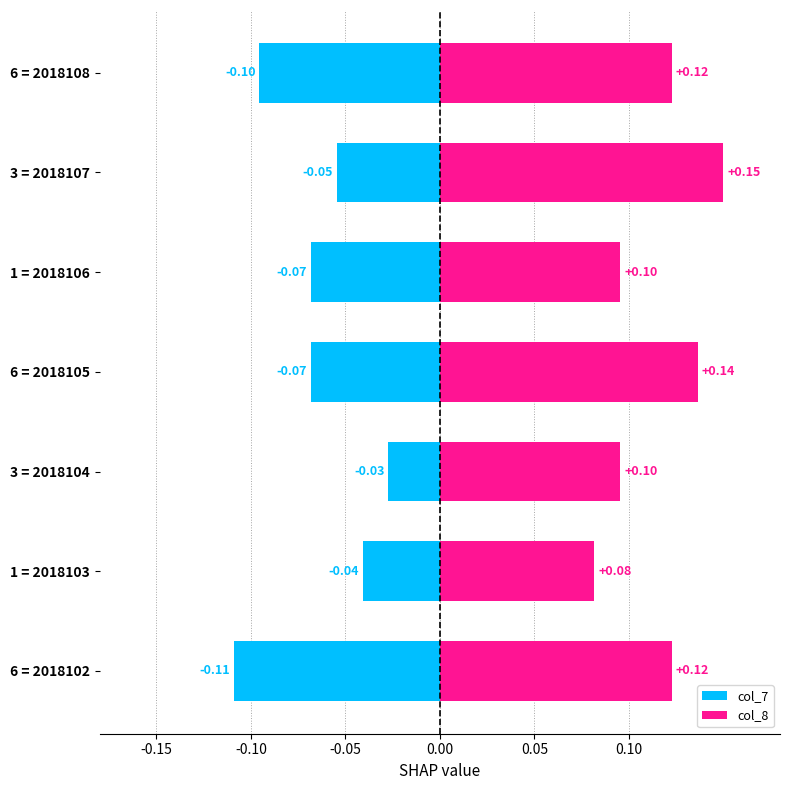

The value of col_7 at 3 = 2018107 is -0.1. True or false?

True